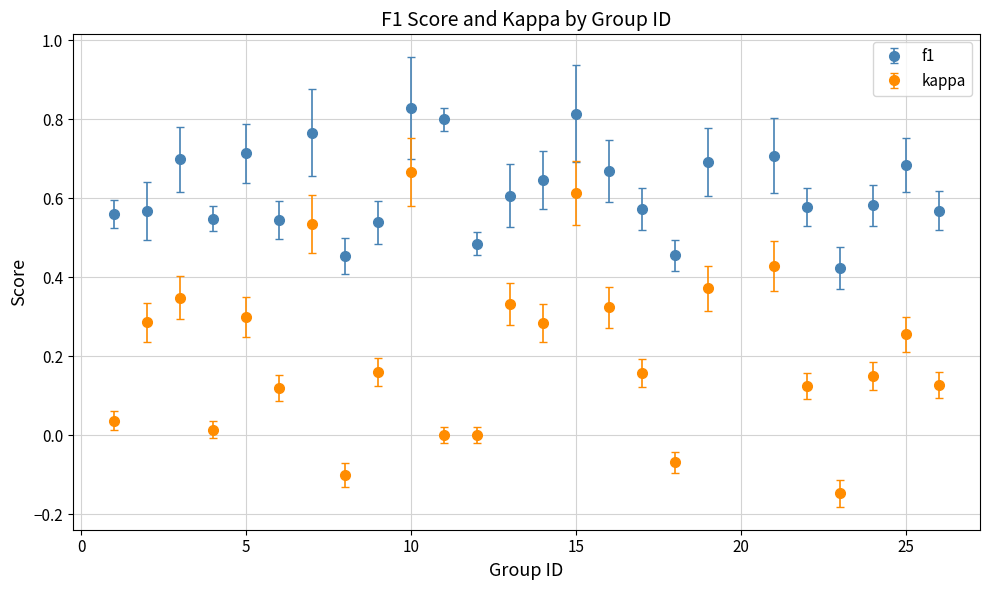

Which series has the widest spread of values?

kappa